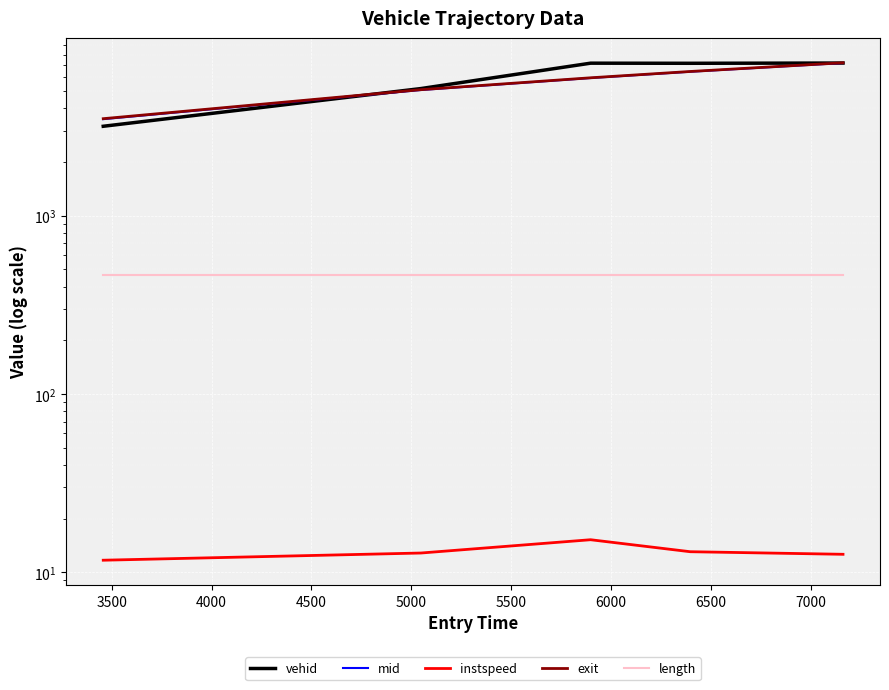

True or false: mid and exit intersect in this chart.

False